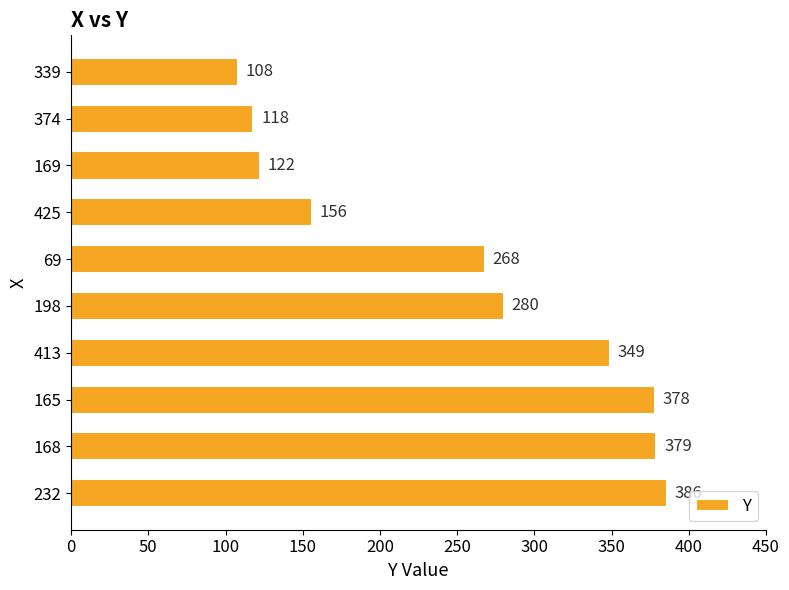

Rank the categories by value from lowest to highest.

339, 374, 169, 425, 69, 198, 413, 165, 168, 232